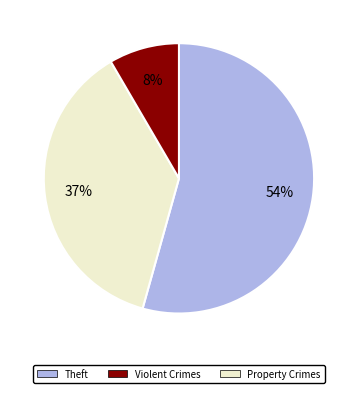

To the nearest percent, what is the difference between the largest and smallest slice percentages?

46%